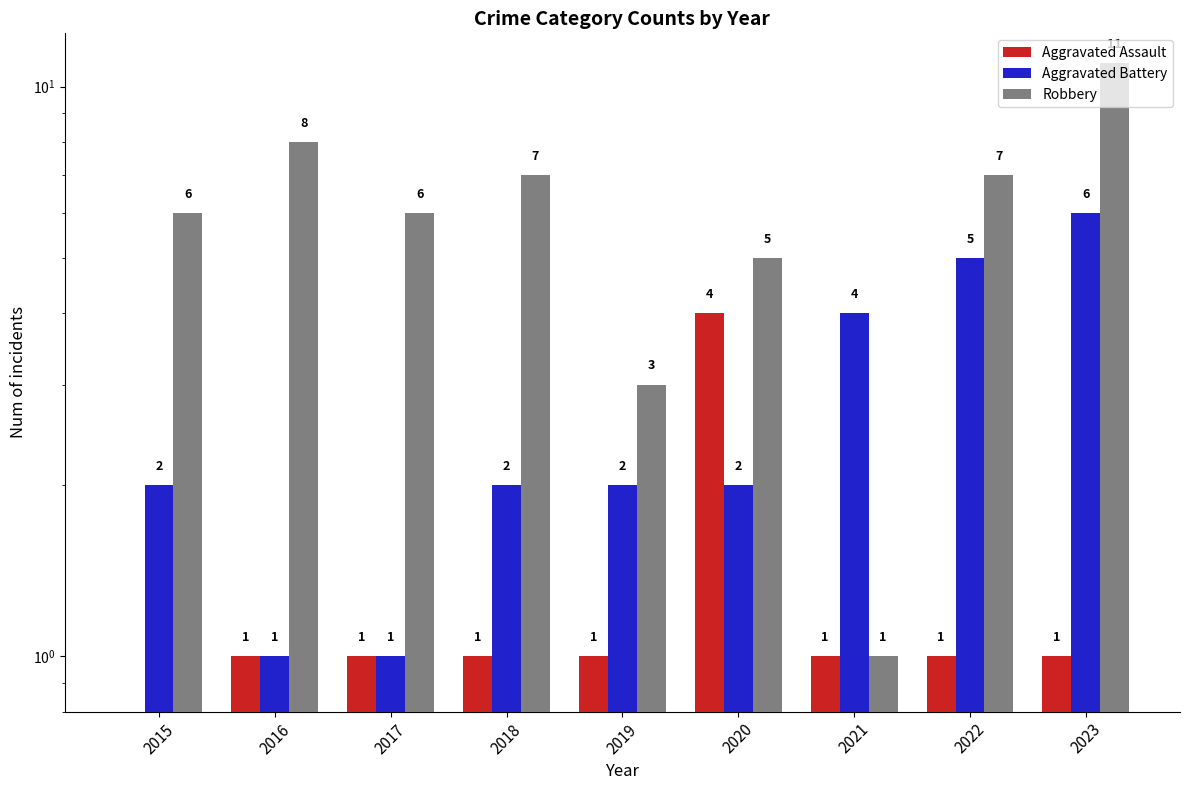

Is it true that Aggravated Assault equals 2 at 2021?

False